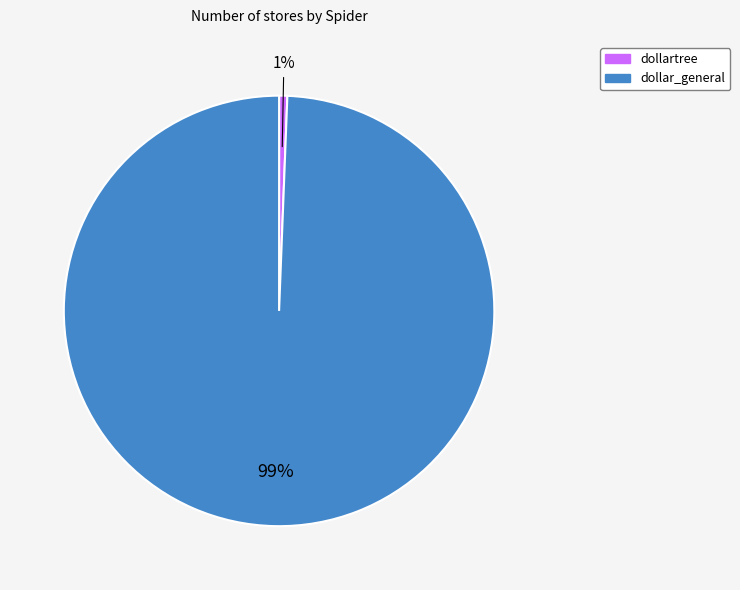

Is the sum of dollartree and dollar_general greater than half?

Yes